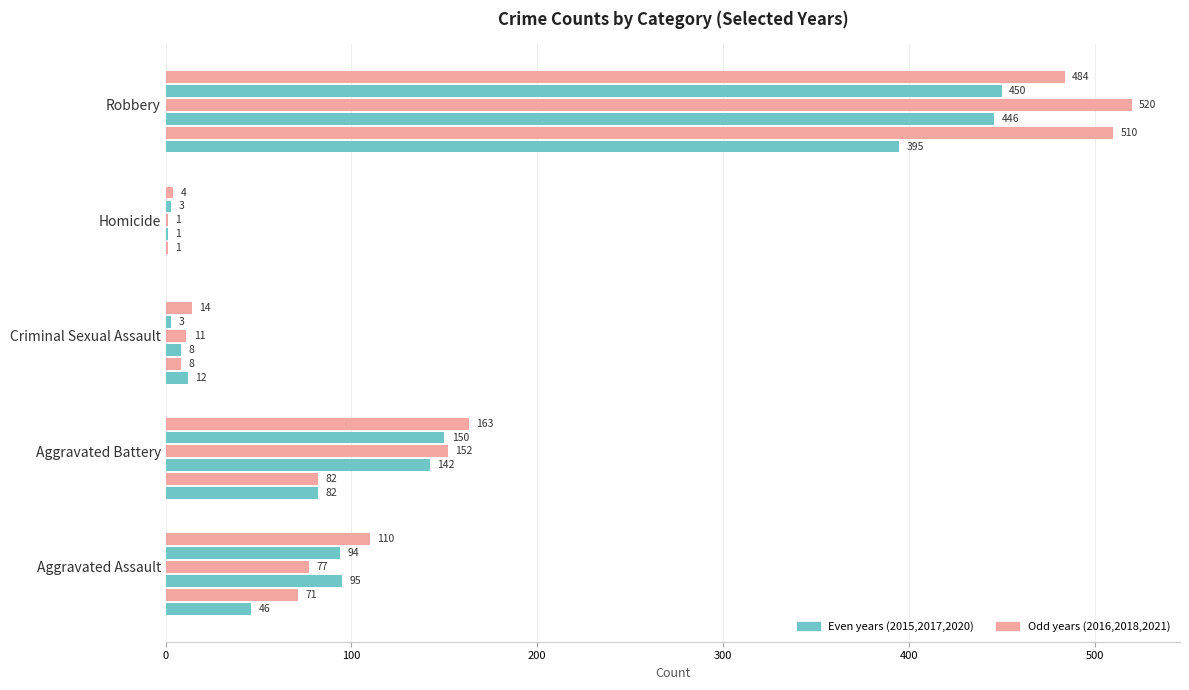

Count the number of data series in this chart.

6